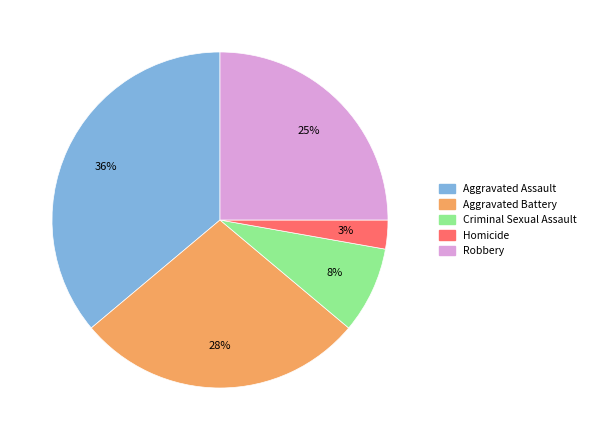

Which category has the smallest portion of the pie?

Homicide